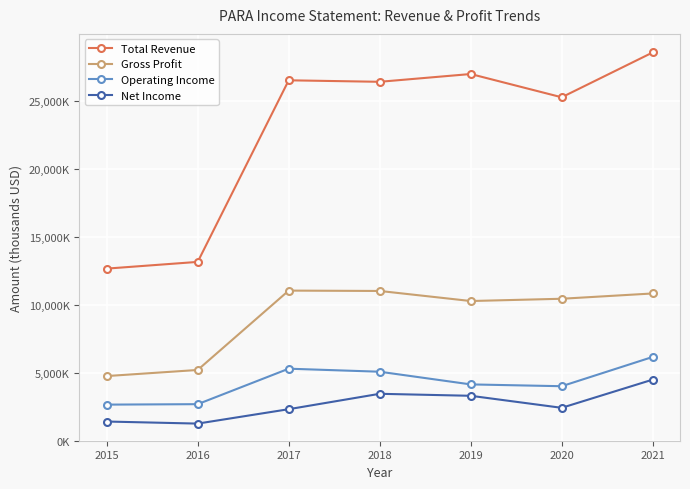

The Net Income series shows 1945236 at 2016. True or false?

False